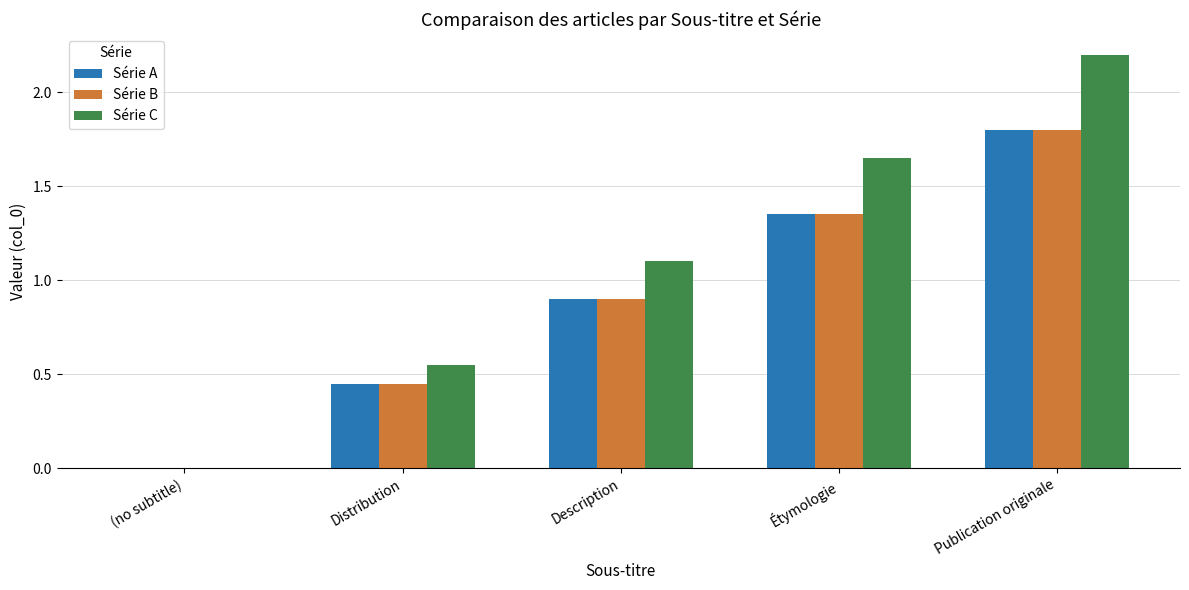

Does the chart contain stacked bars?

No